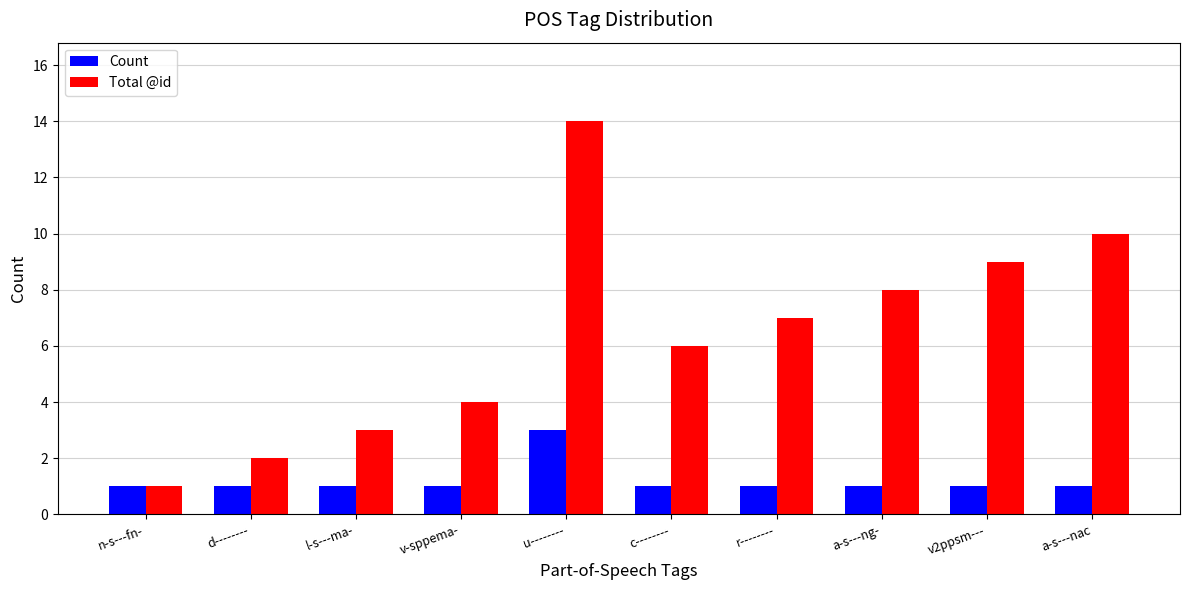

What position from the left is a-s---nac?

10